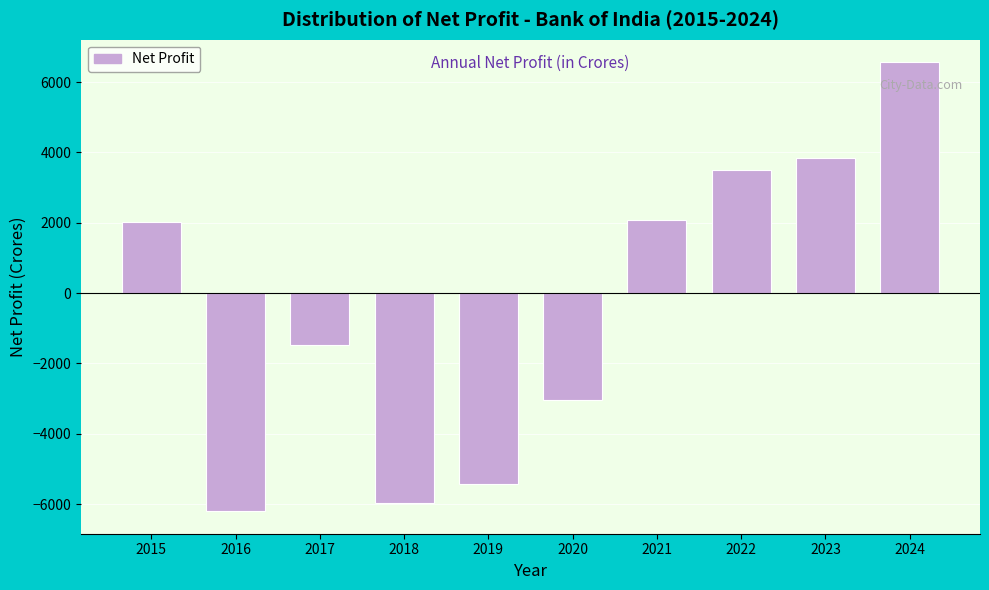

Reading left to right, what are all the values shown in this chart?

2015=2012.9	2016=-6204.3	2017=-1470.1	2018=-5961.3	2019=-5426.6	2020=-3051.0	2021=2082.8	2022=3492.6	2023=3838.0	2024=6564.5